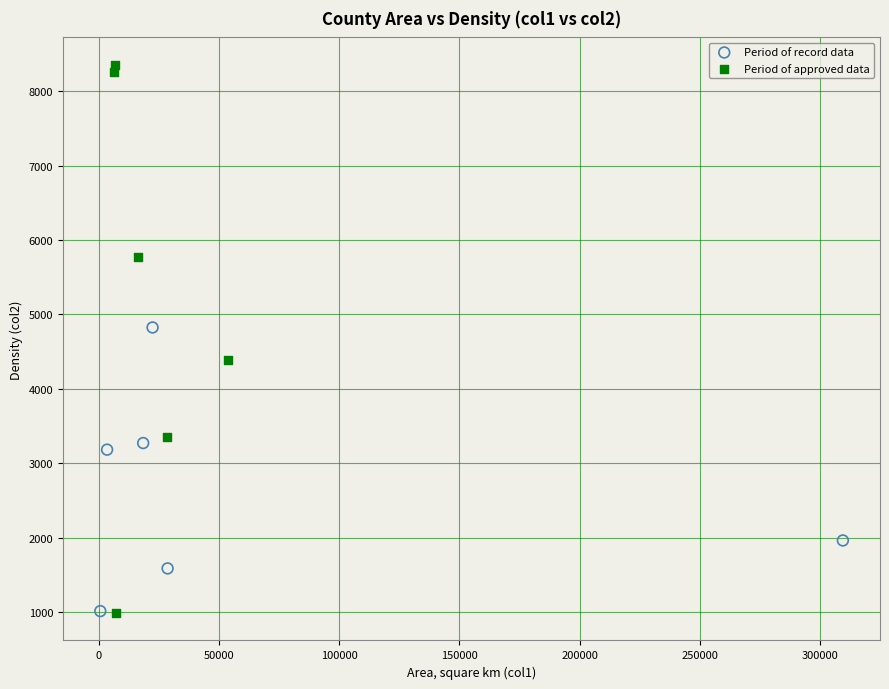

Which series contains the highest Y value?

Period of approved data